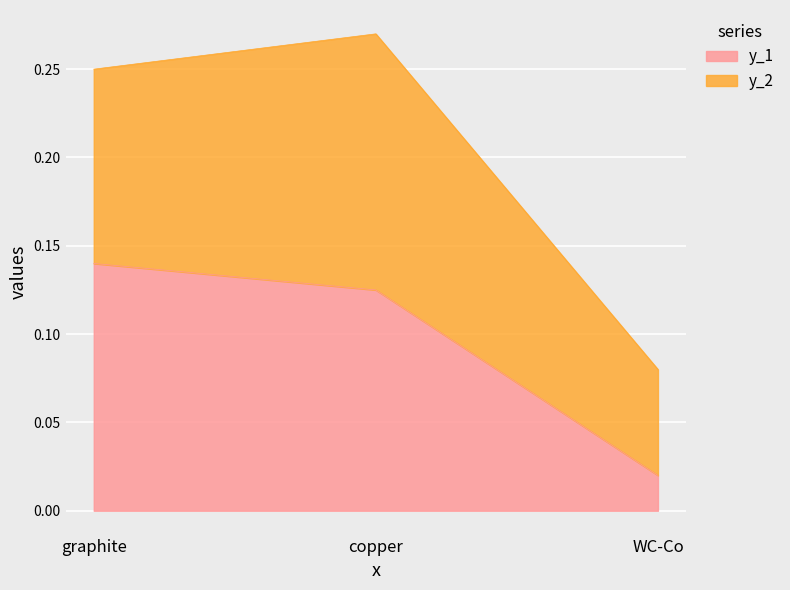

Where is the data nearest to the value 0?

WC-Co